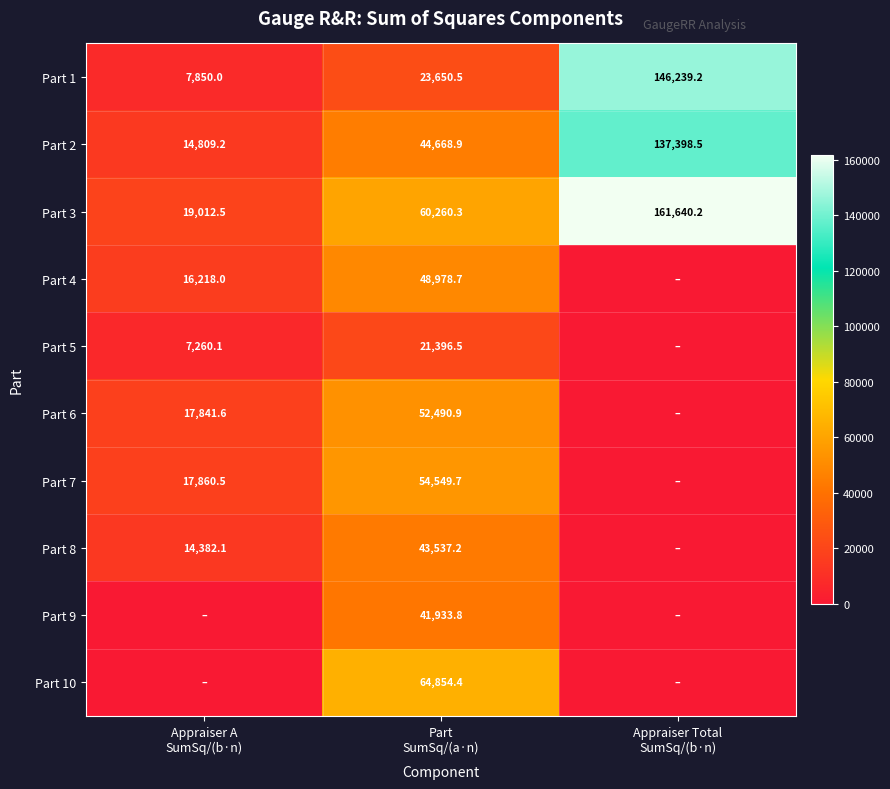

What is the sum of all Part 3 values?

240913.0